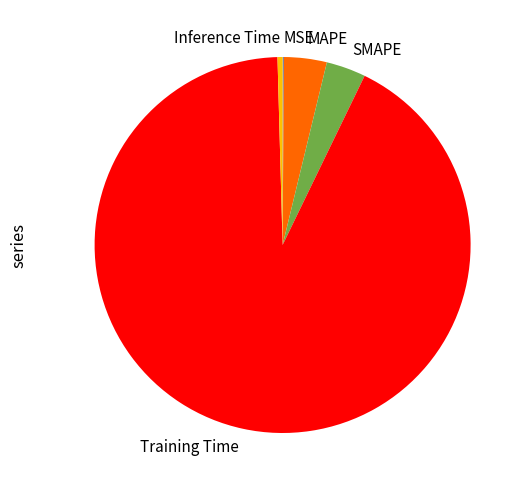

Is there a majority slice in this chart?

Yes